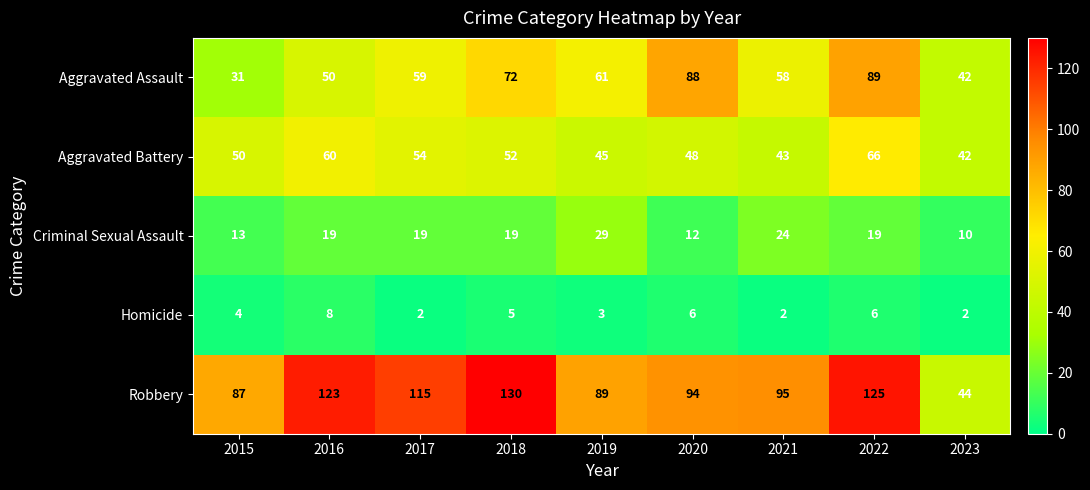

What is the minimum value shown in the chart?

2